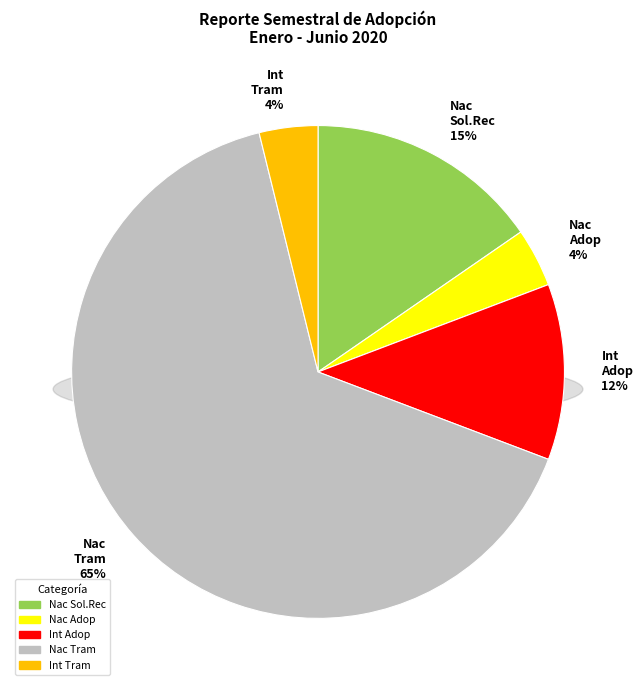

Is there a majority slice in this chart?

Yes